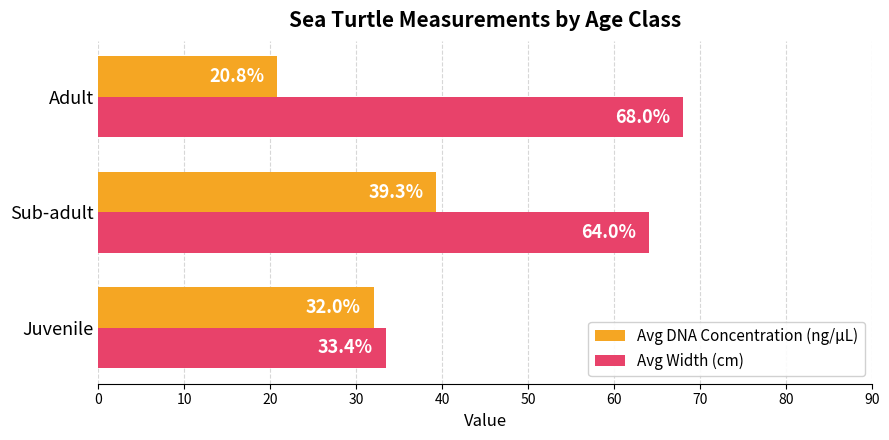

Is the value of Avg Width (cm) at Juvenile greater than the value of Avg DNA Concentration (ng/µL) at Juvenile?

Yes